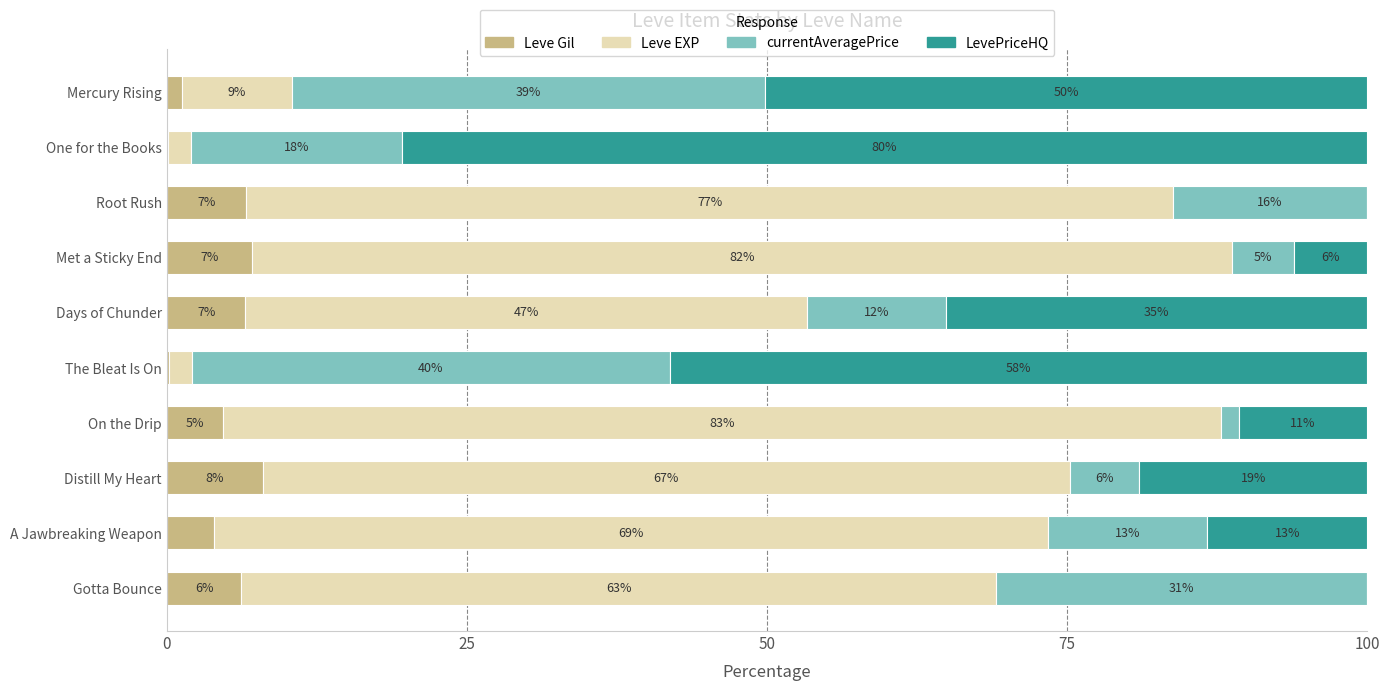

What are all the series names shown in the legend?

Leve Gil, Leve EXP, currentAveragePrice, LevePriceHQ